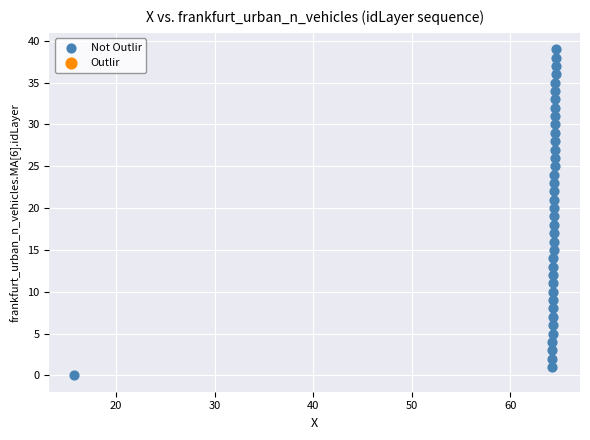

What is the range of Y values (max minus min)?

39